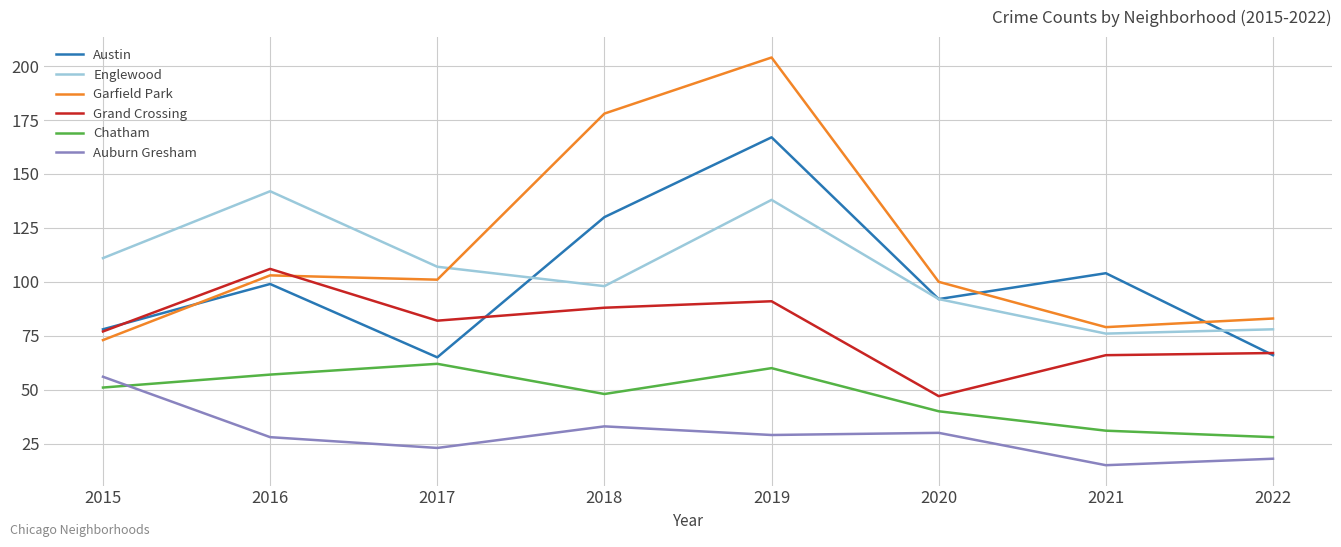

What are all the series names shown in the legend?

Austin, Englewood, Garfield Park, Grand Crossing, Chatham, Auburn Gresham